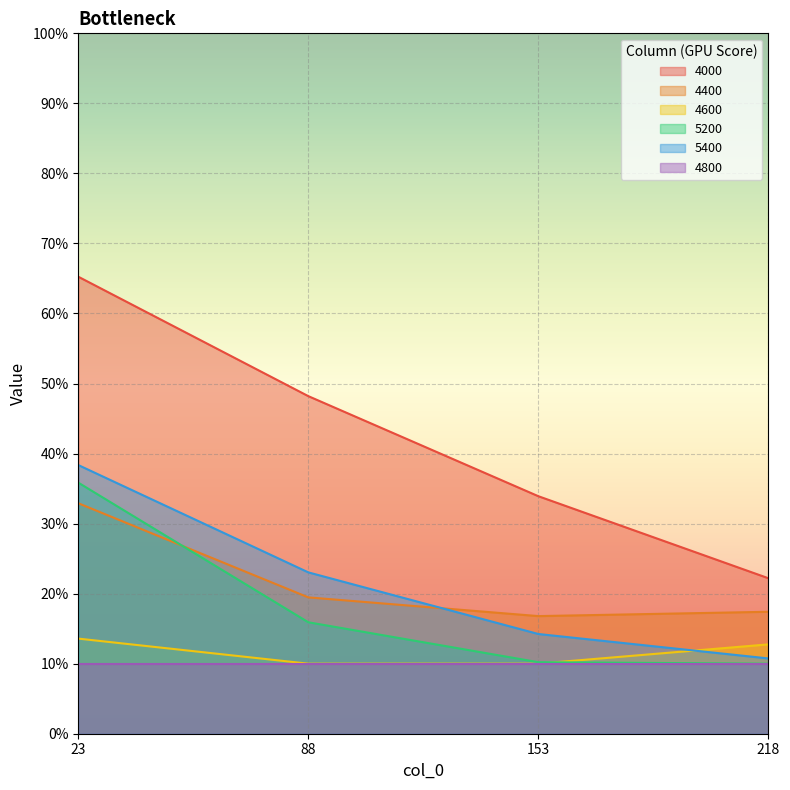

True or false: 5200 has a value of 0.1 at 88.

False